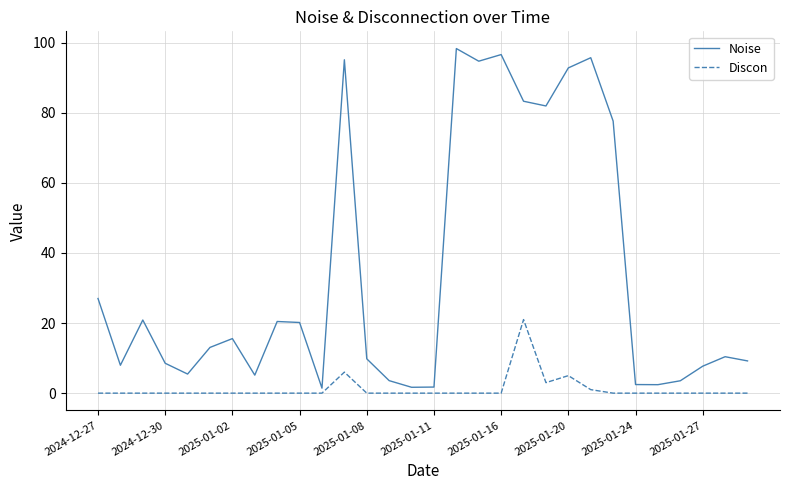

Is this an area chart (filled region under the line)?

No